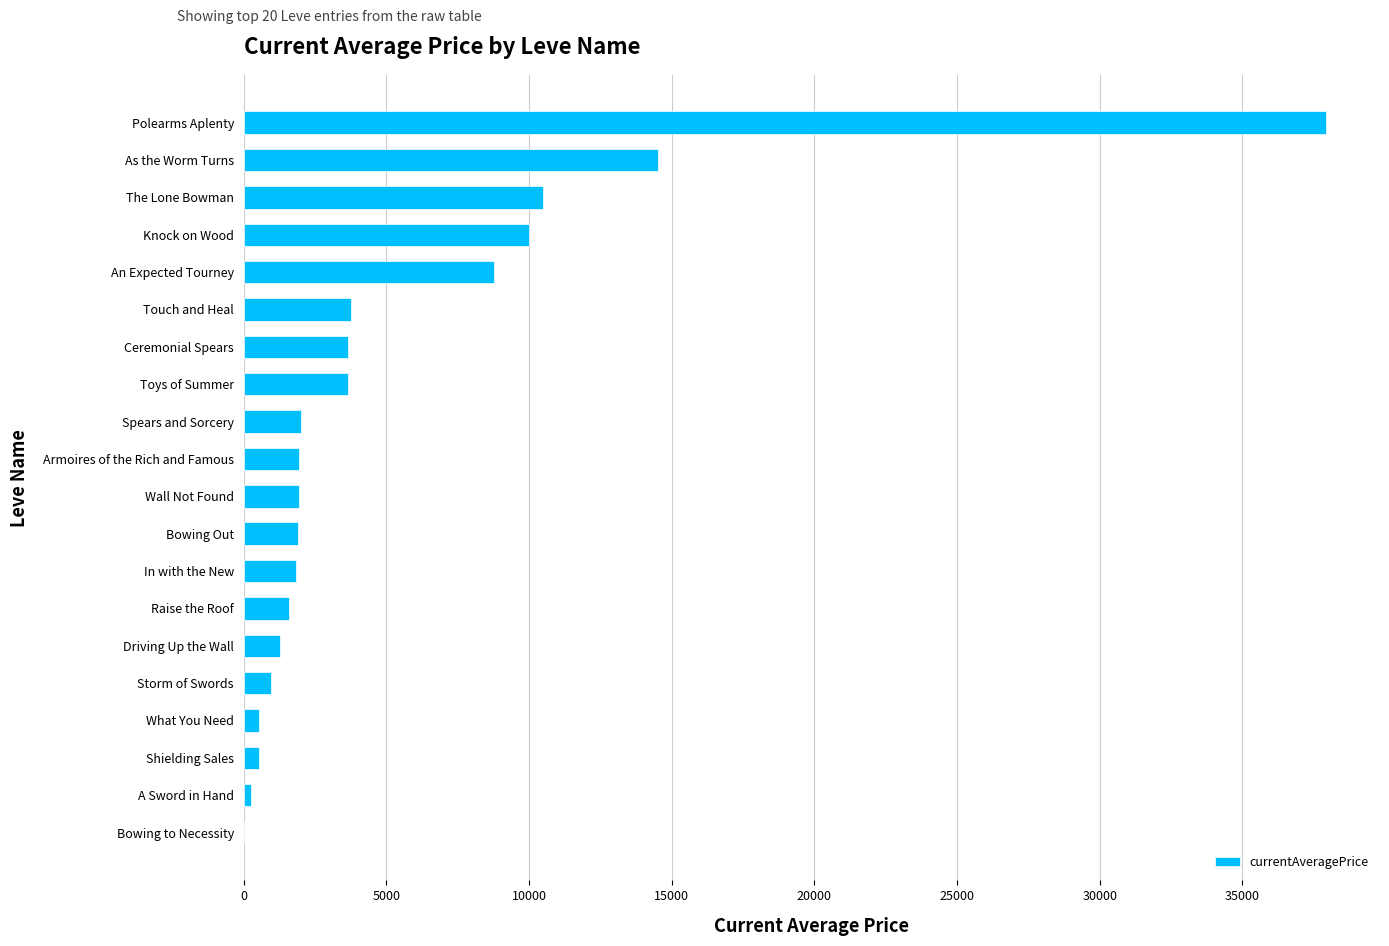

What is the sum of all values?

107622.7